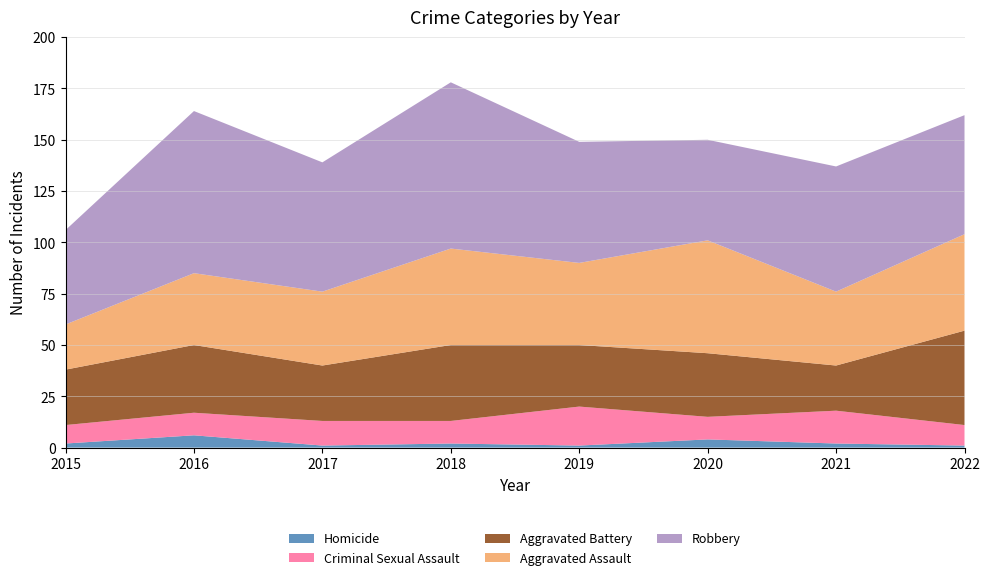

Reading left to right, transcribe all the data shown in this chart.

Aggravated Assault: 22	35	36	47	40	55	36	47
Aggravated Battery: 27	33	27	37	30	31	22	46
Criminal Sexual Assault: 9	11	12	11	19	11	16	10
Homicide: 2	6	1	2	1	4	2	1
Robbery: 46	79	63	81	59	49	61	58